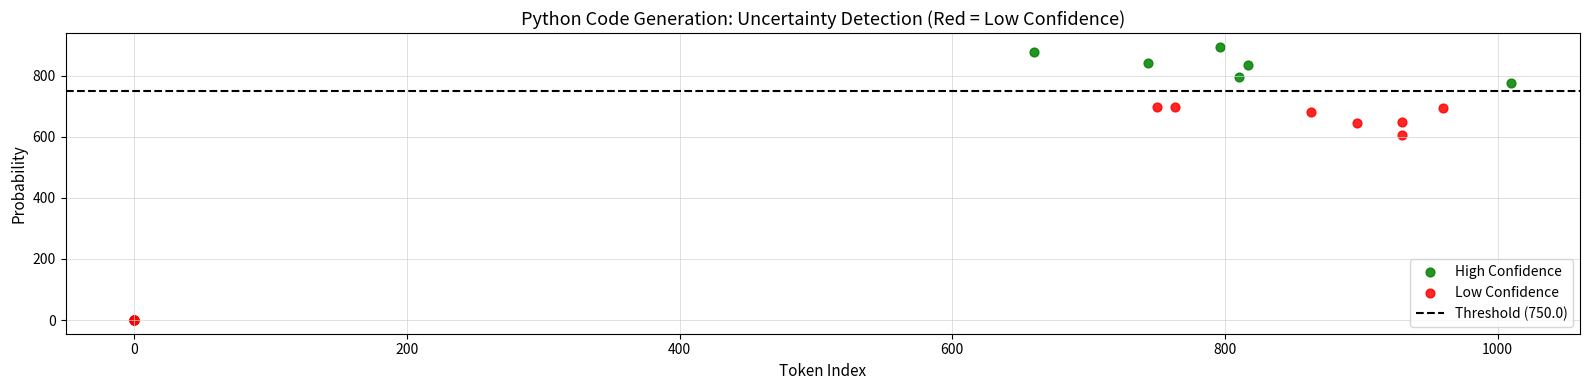

Which series contains the highest Y value?

High Confidence